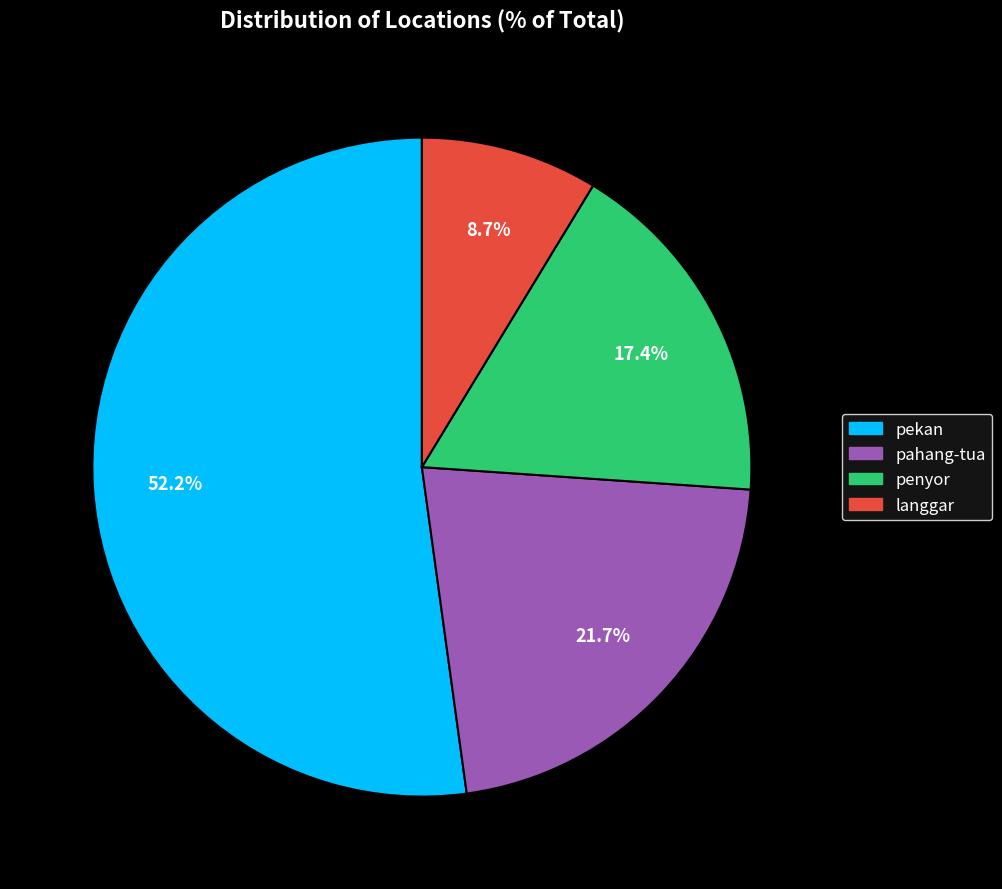

To the nearest percent, what is the difference between the pahang-tua and pekan slice percentages?

30%